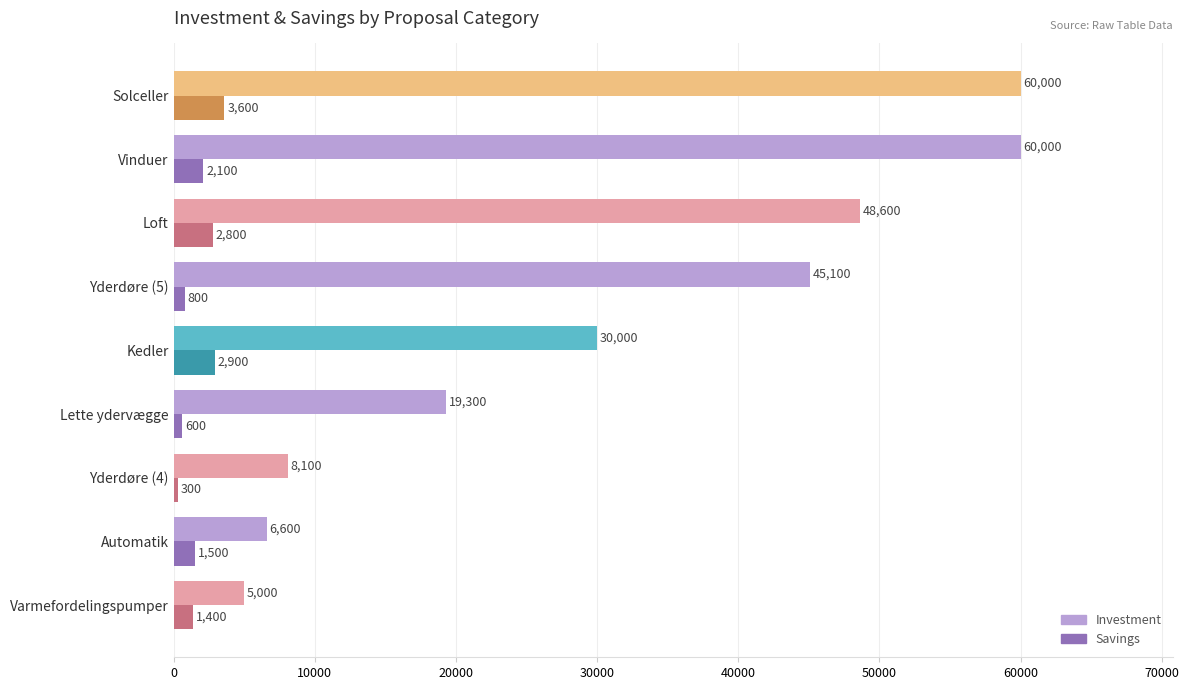

What is the highest value of the Investment series?

60000